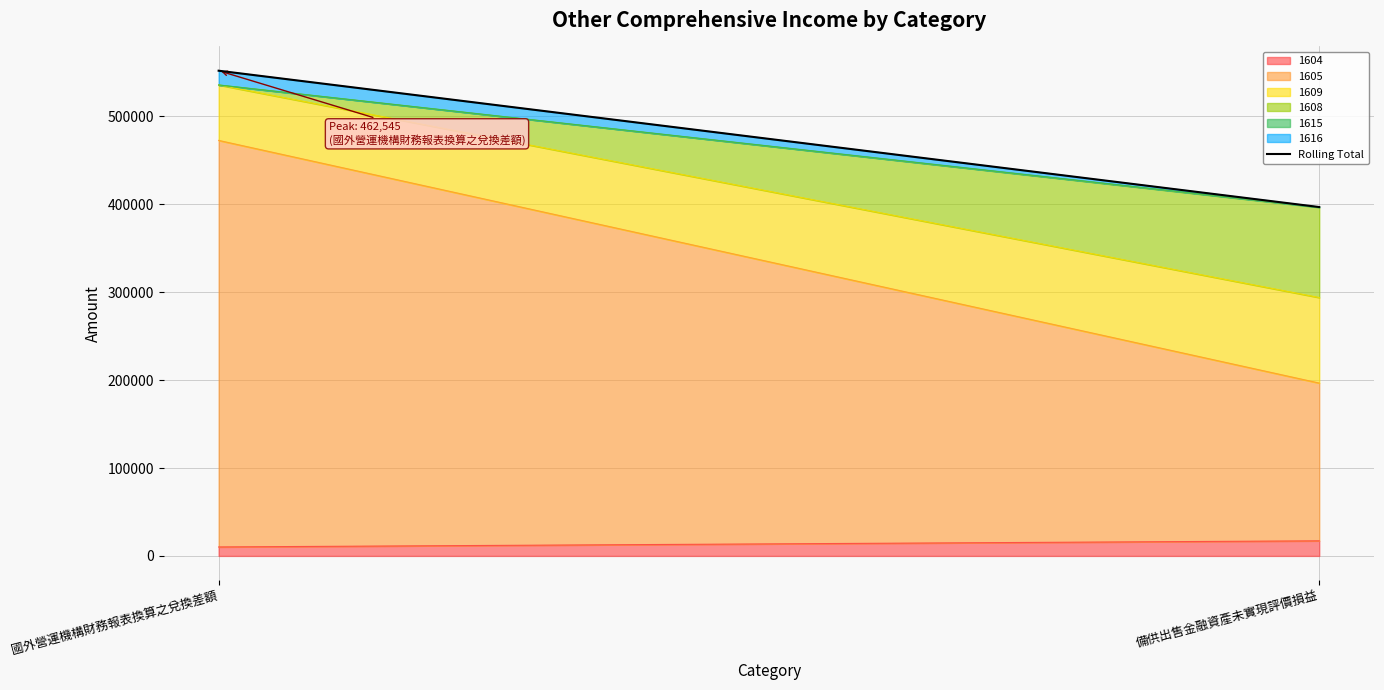

At which label is the value closest to 474465?

國外營運機構財務報表換算之兌換差額